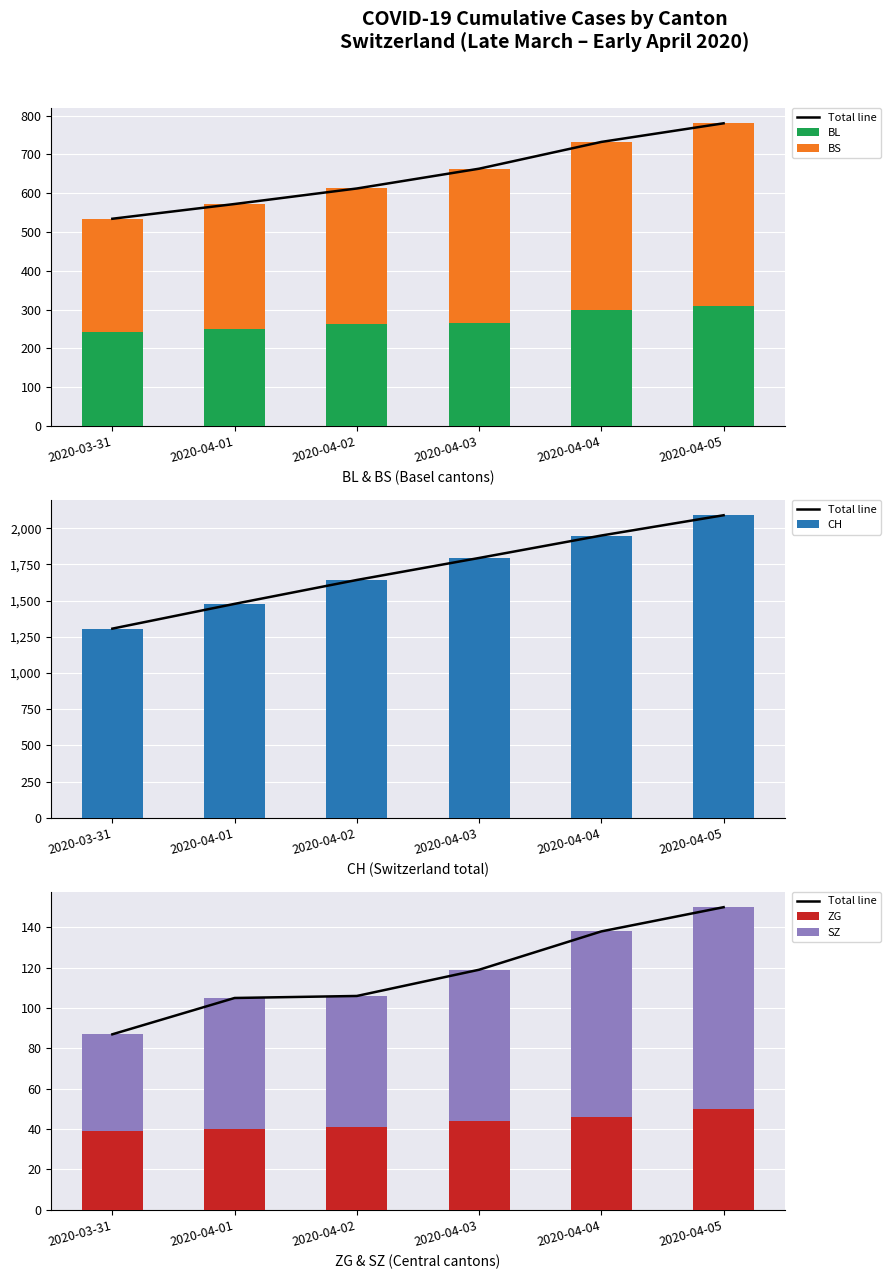

Is it true that ZG equals 50 at 2020-04-05?

True